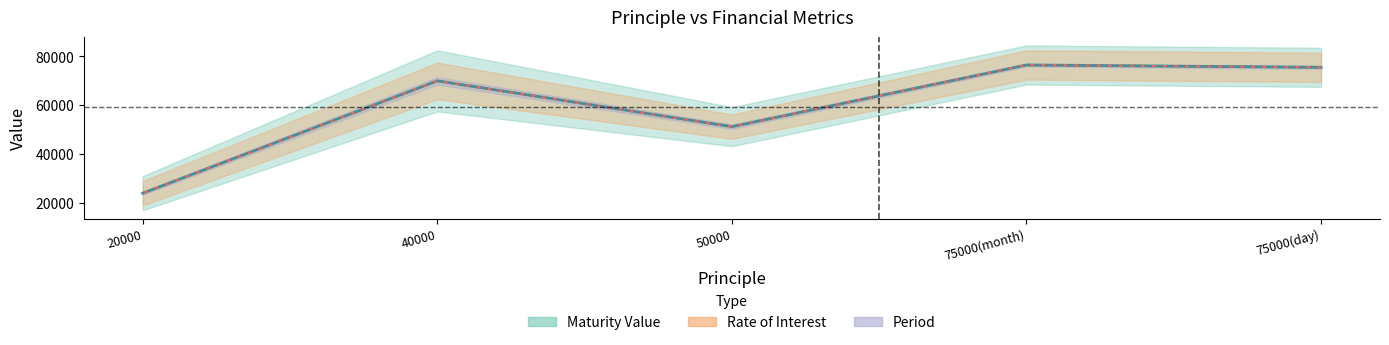

At how many categories does at least one series exceed 60779?

3